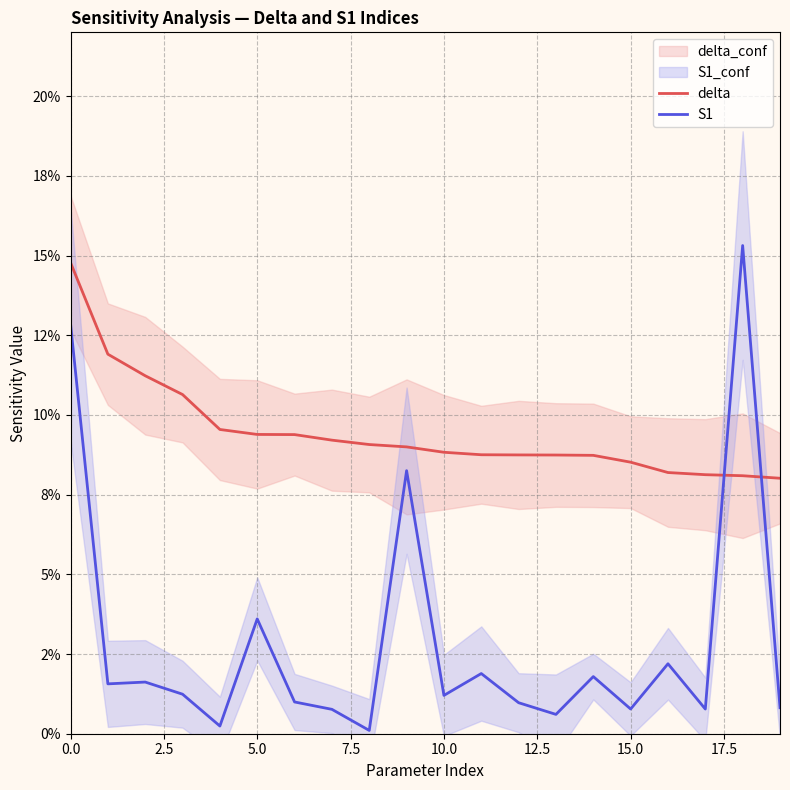

What is the sum of the delta values at 16 and 17.5?

0.2